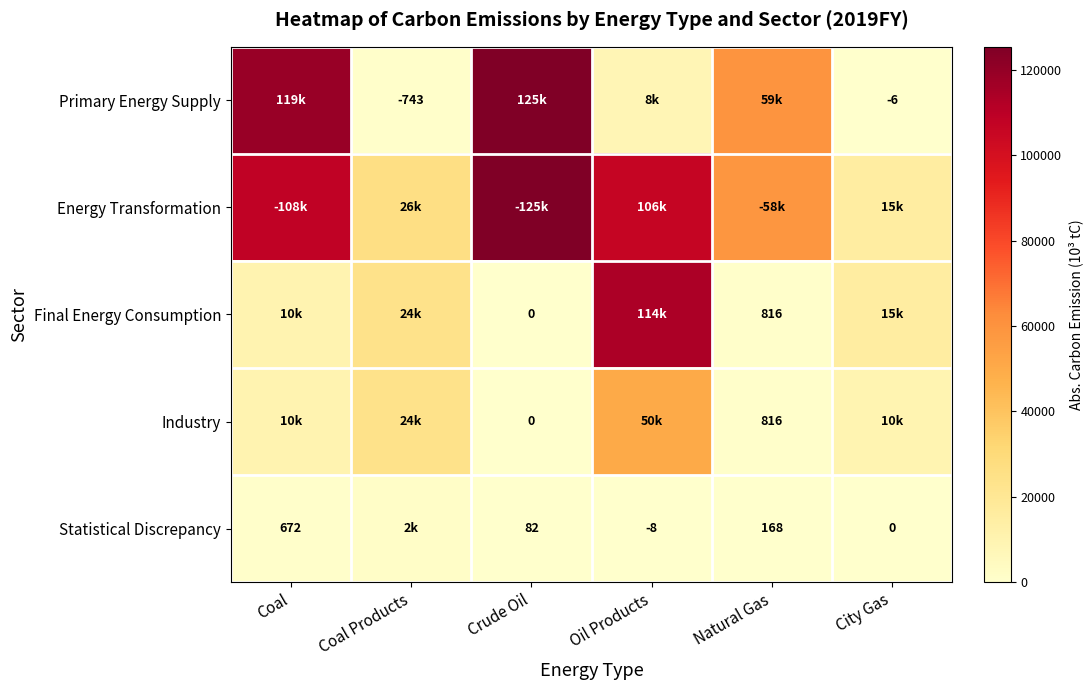

What is the difference between the maximum and minimum values in the Statistical Discrepancy series?

1878.0